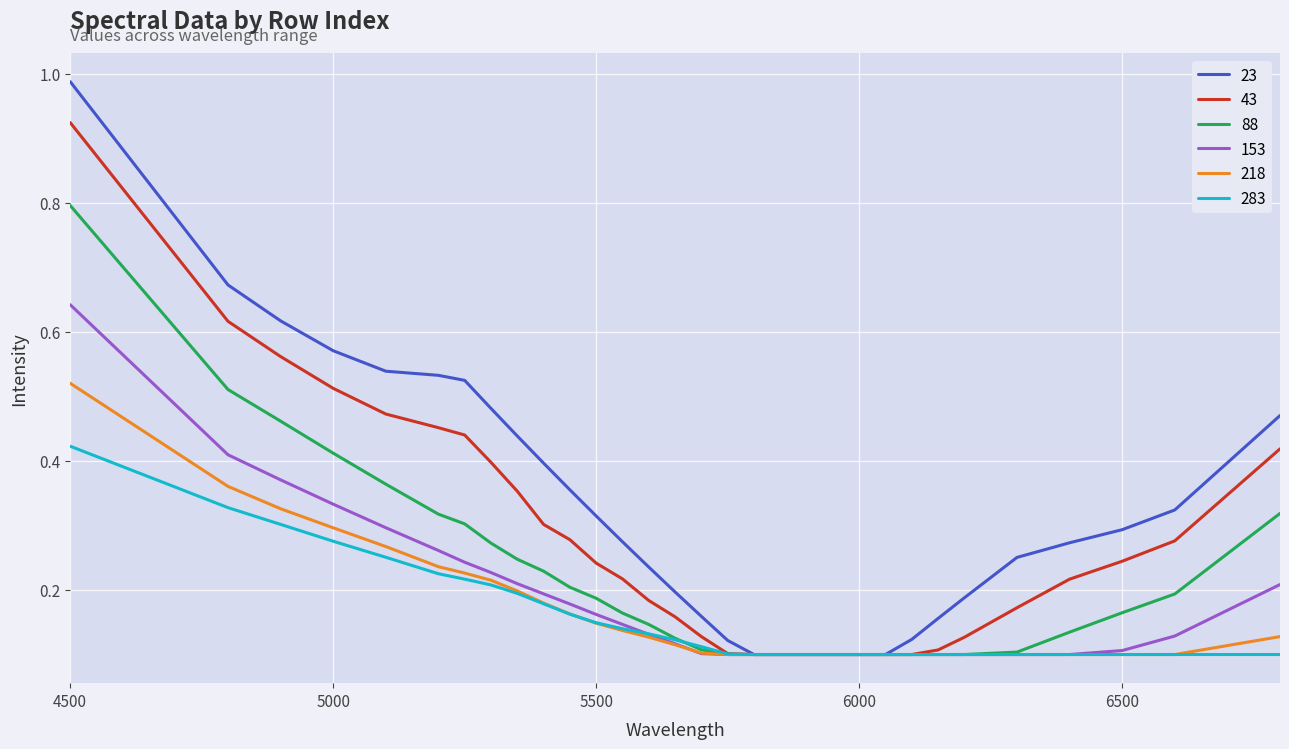

List the series in order of their peak value, highest first.

23, 43, 88, 153, 218, 283